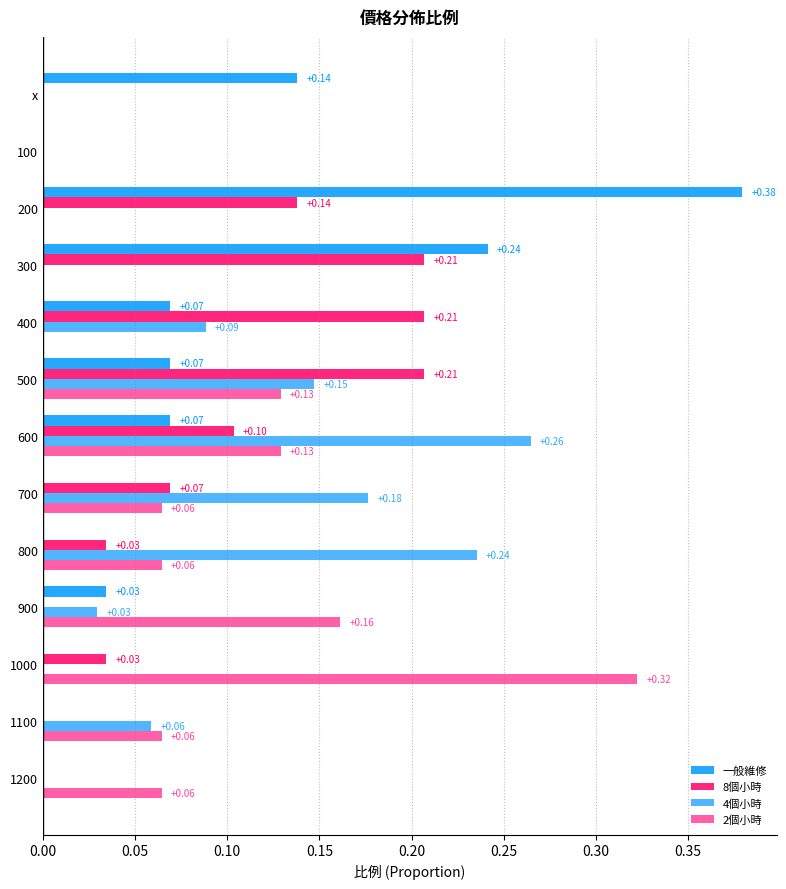

Count the number of data series in this chart.

4